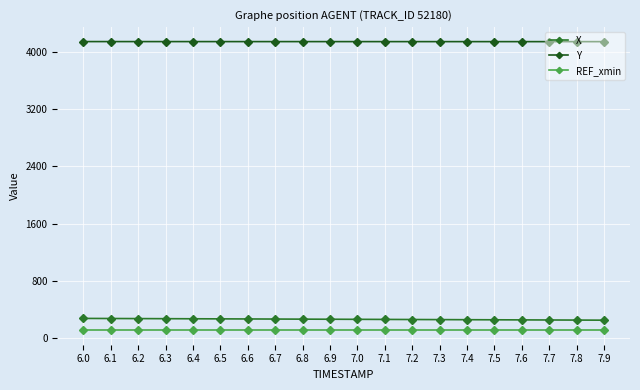

How many lines are shown in the chart?

3